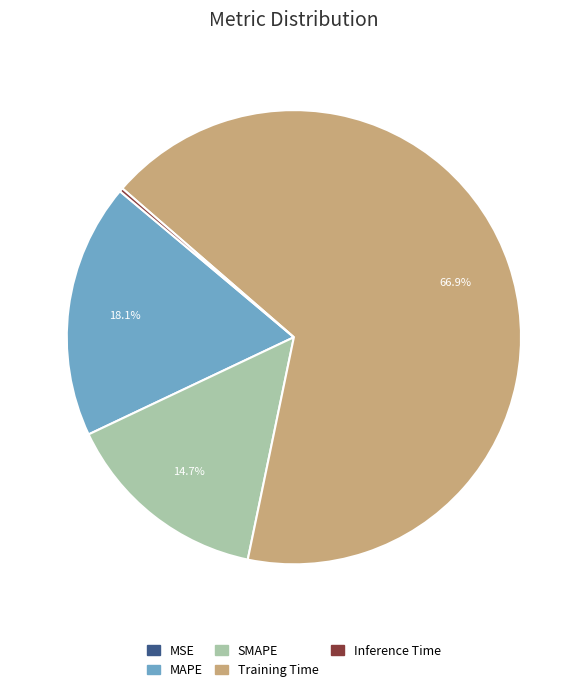

Between SMAPE and Training Time, which is larger?

Training Time